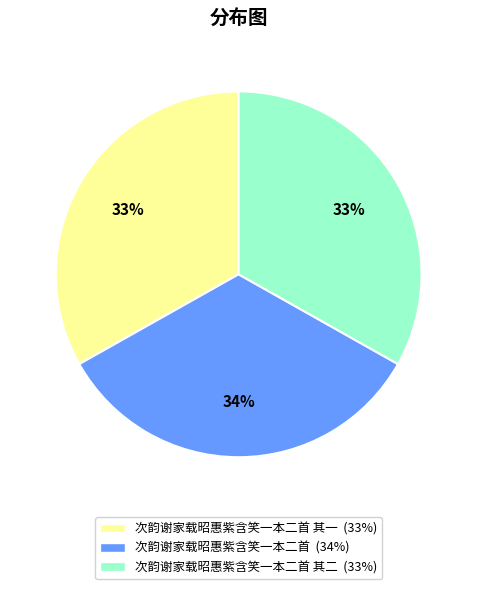

To the nearest percent, what is the average slice percentage?

33%